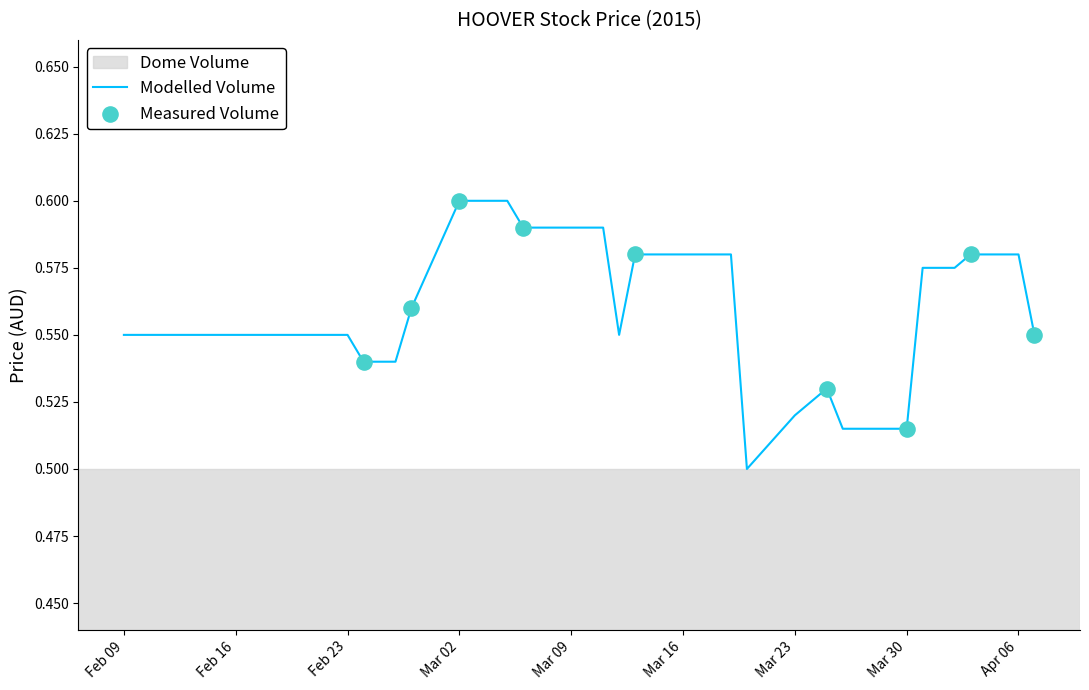

How many lines are shown in the chart?

1